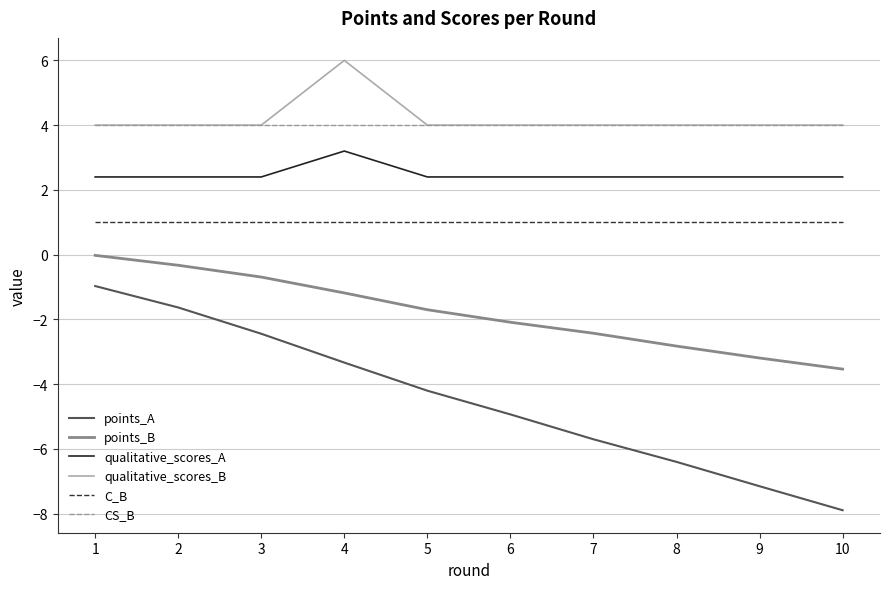

True or false: points_A and points_B intersect in this chart.

False